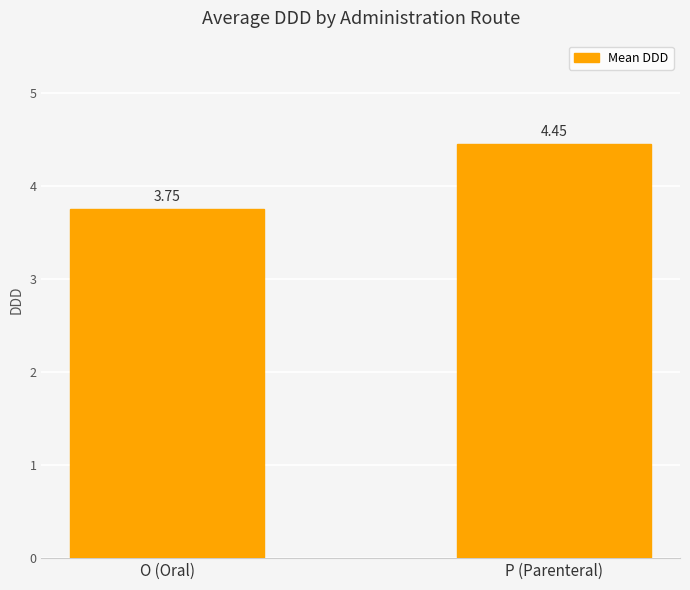

The chart shows a value of 0.8 at O (Oral). True or false?

False